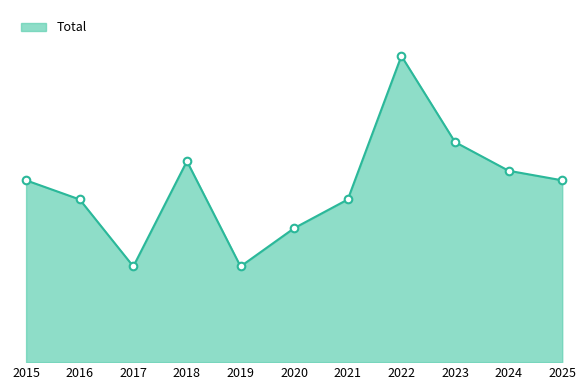

Does the chart have visible grid lines?

No